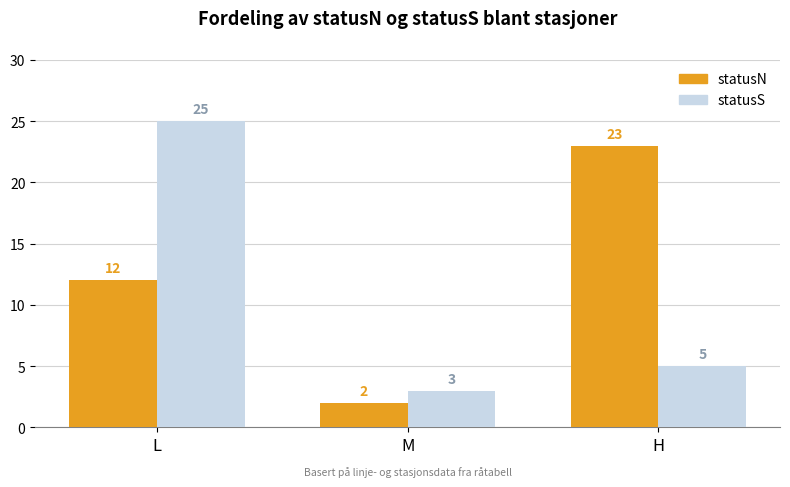

What position from the left is L?

1